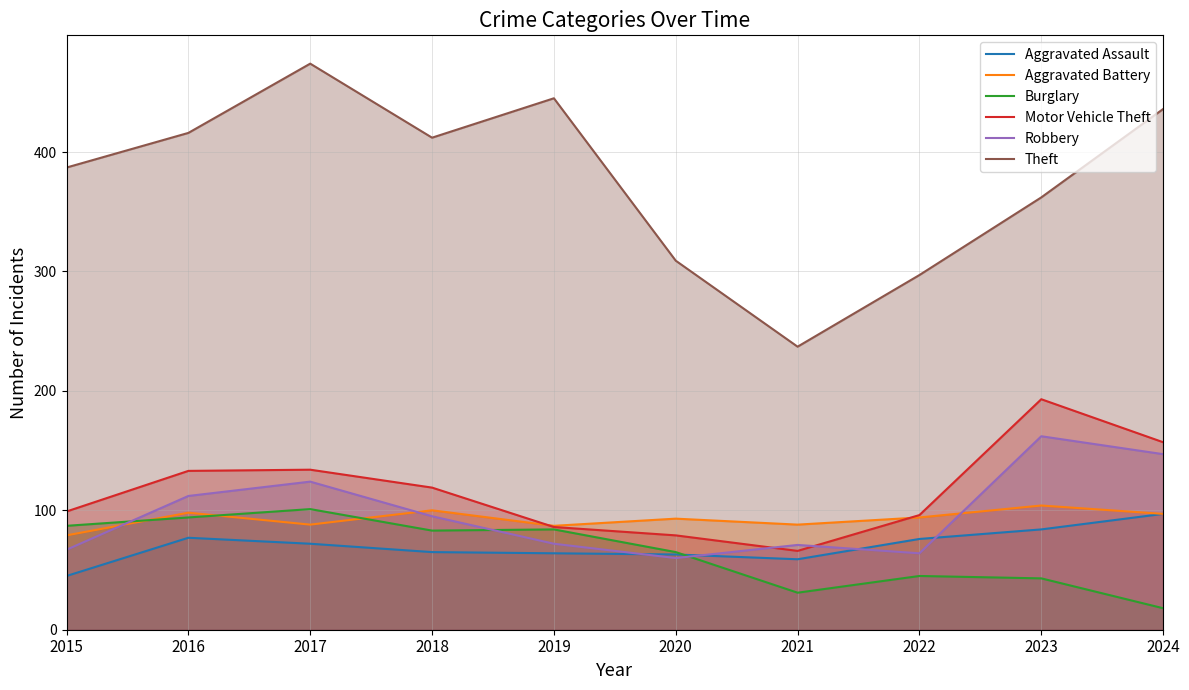

Rank the series by their maximum value, from lowest to highest.

Aggravated Assault, Burglary, Aggravated Battery, Robbery, Motor Vehicle Theft, Theft